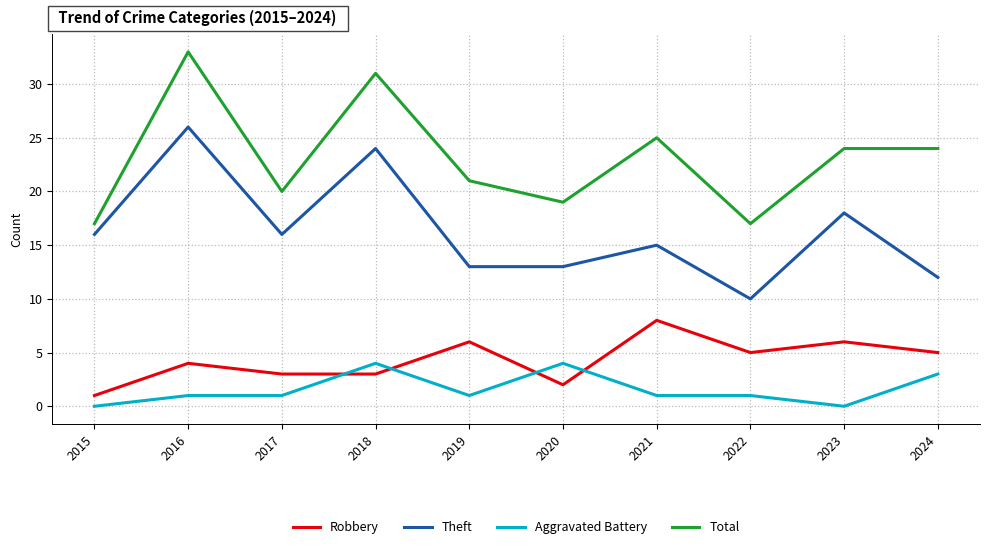

Rank the series at 2022 from lowest to highest value.

Aggravated Battery, Robbery, Theft, Total